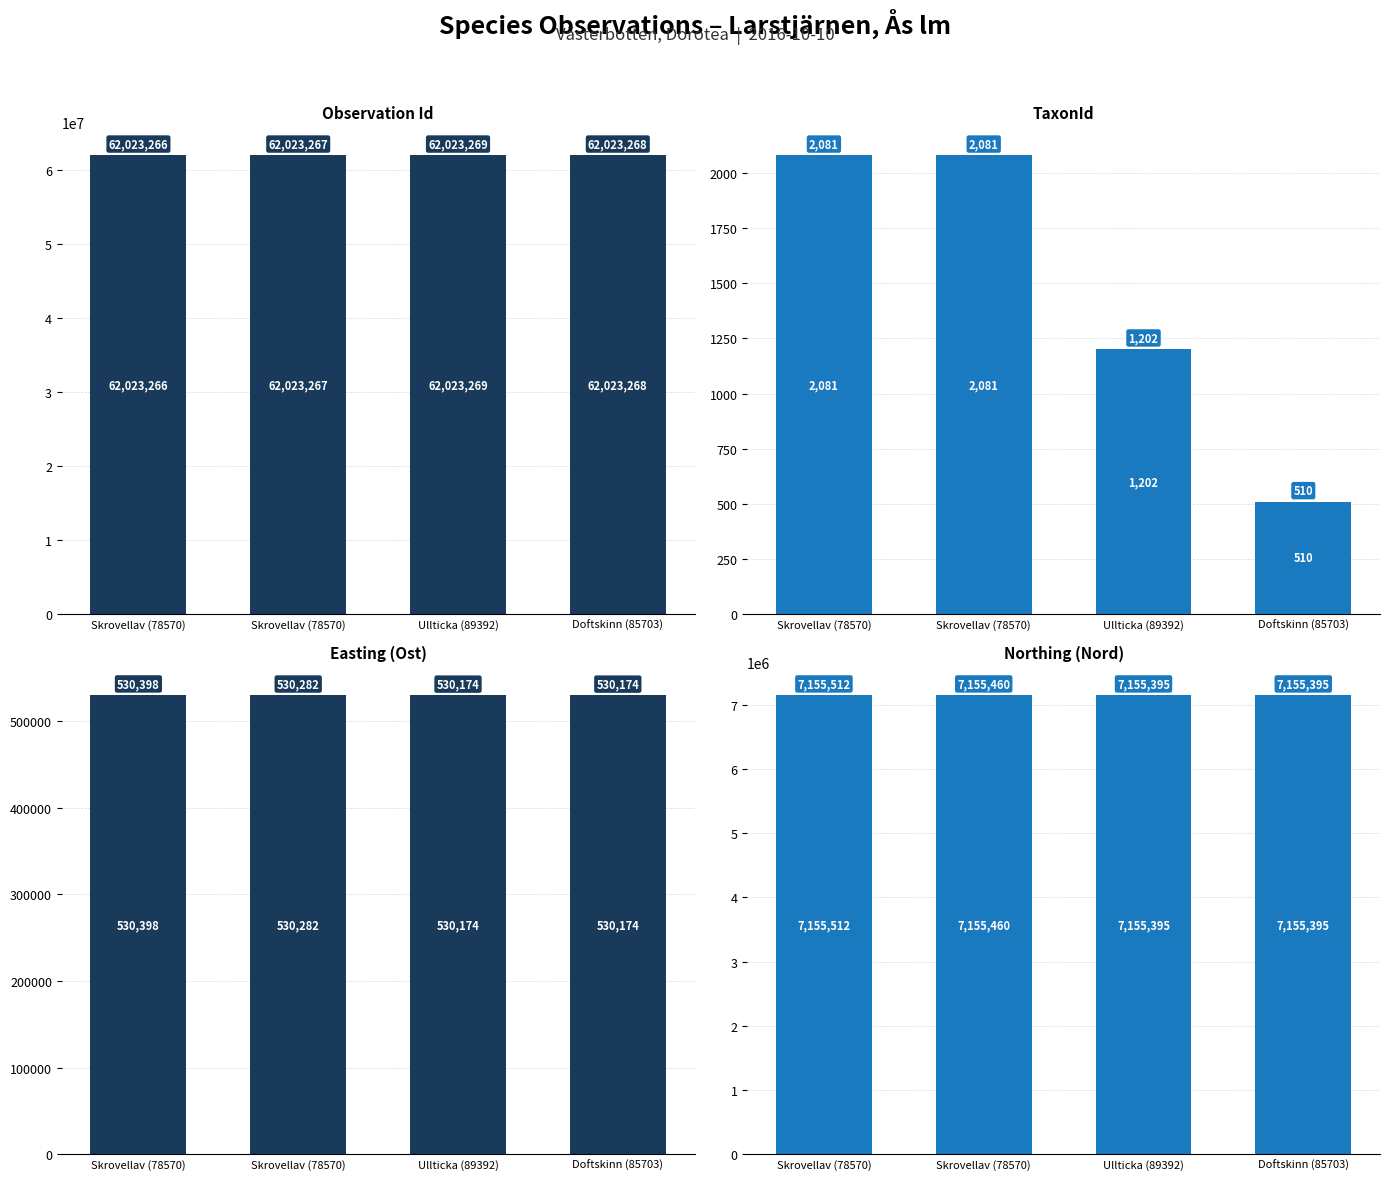

What is the label of the 2nd bar from the left?

Skrovellav (78570)